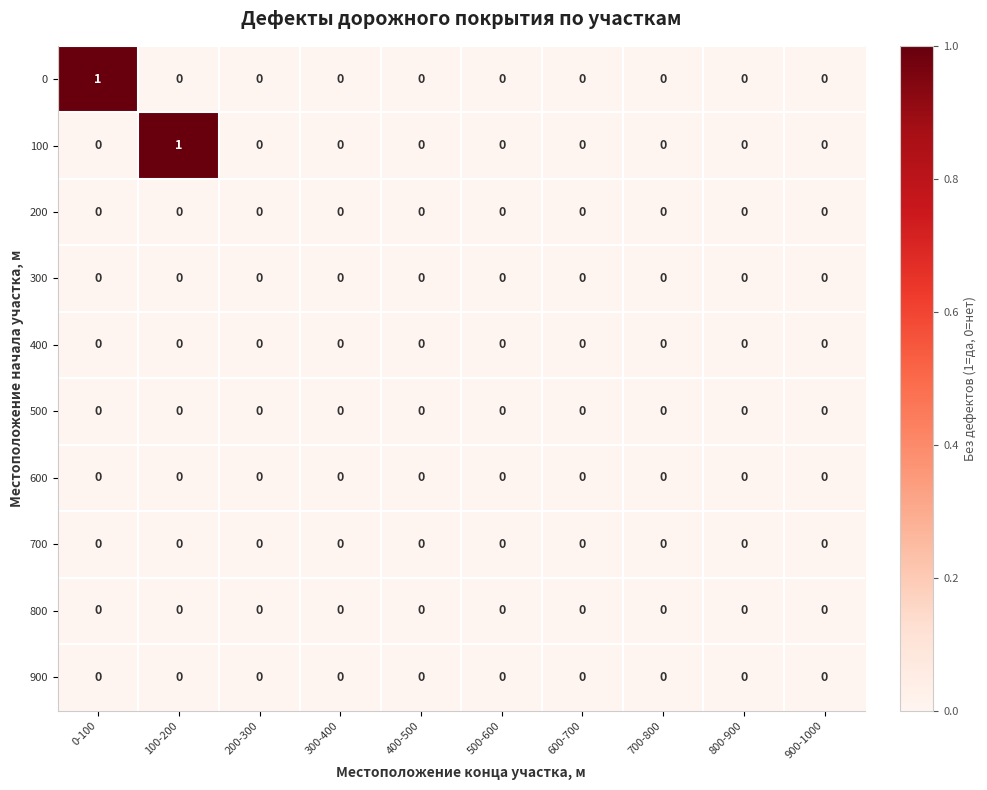

The 500 series shows 0 at 200-300. True or false?

True